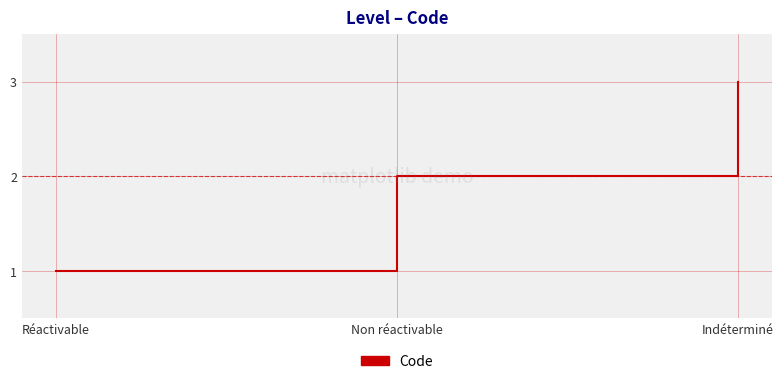

What is the sum of all values?

6